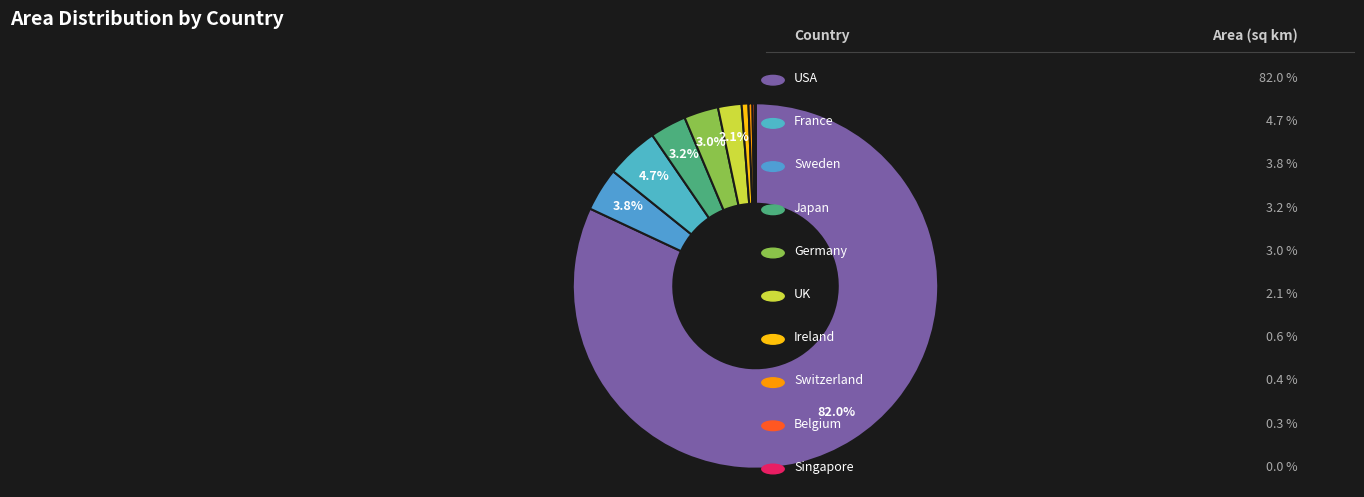

Count the number of slices in the pie.

10